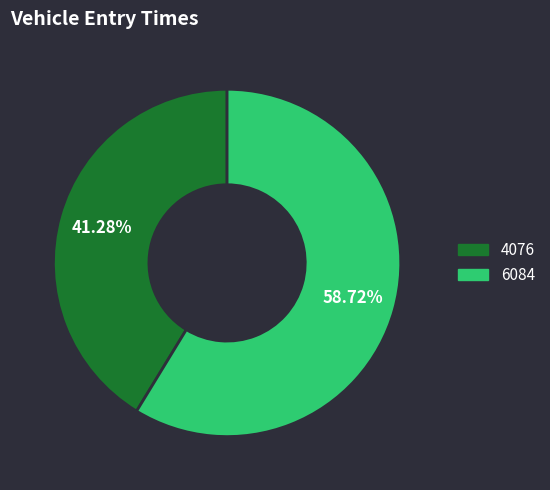

Is there any slice that represents more than half of the pie?

Yes